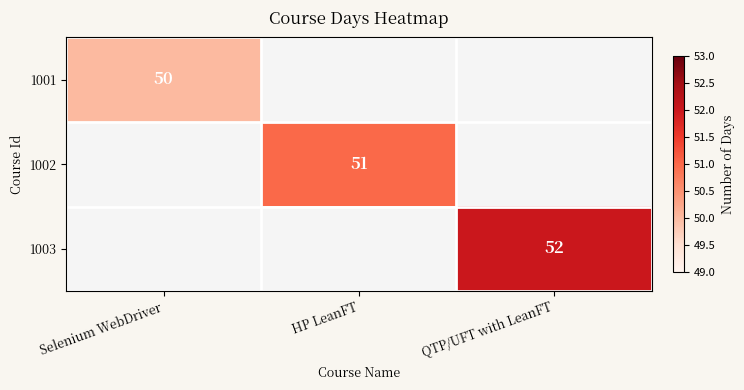

True or false: 1001 has a value of 29 at Selenium WebDriver.

False